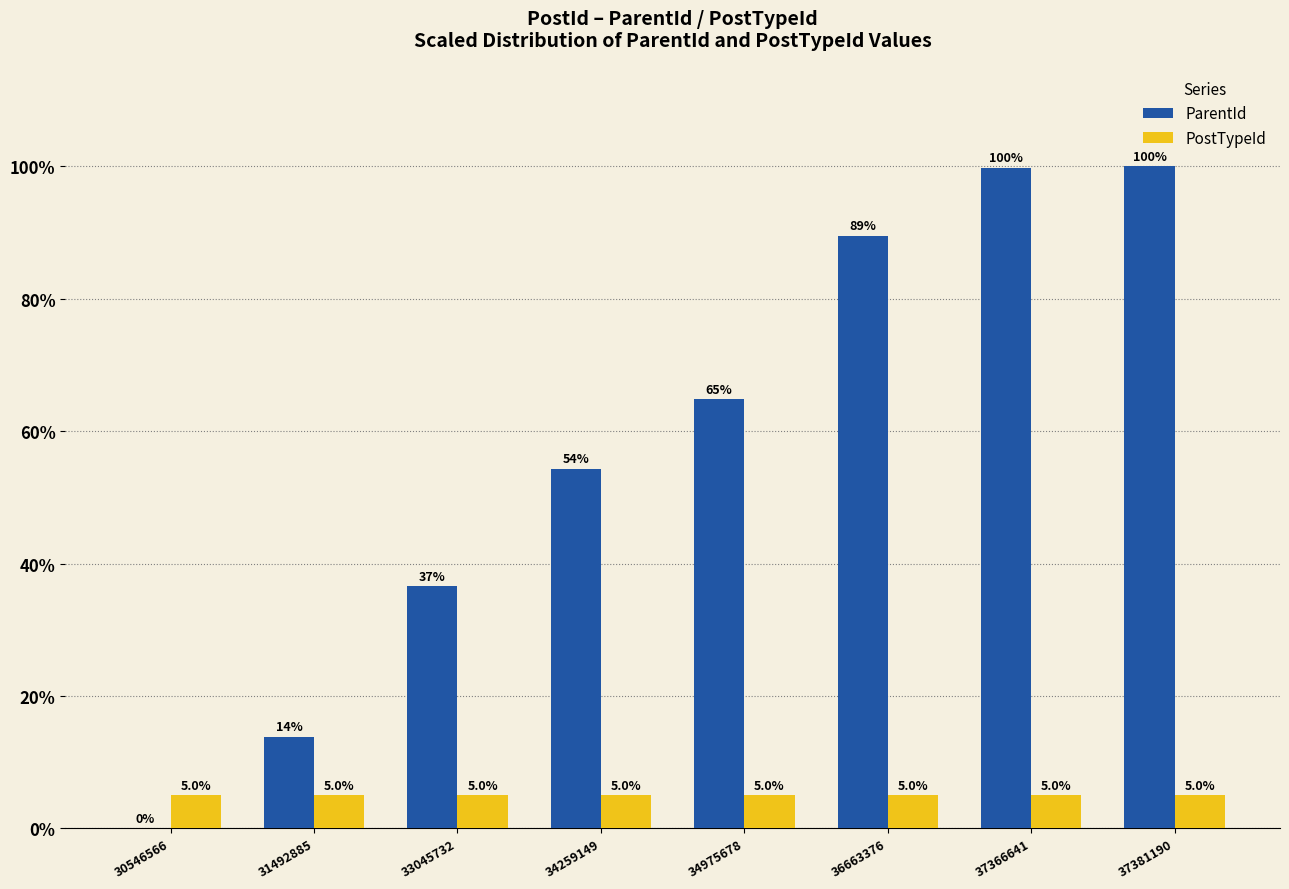

What is the greatest value displayed?

100.0